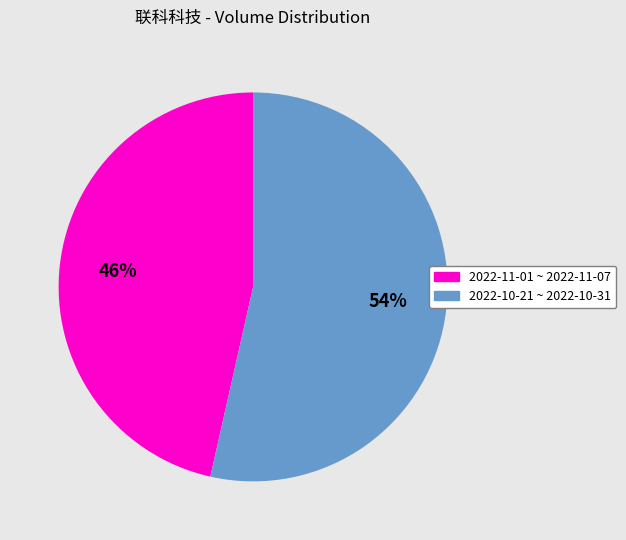

To the nearest percent, what portion does 2022-11-01 ~ 2022-11-07 represent?

46%